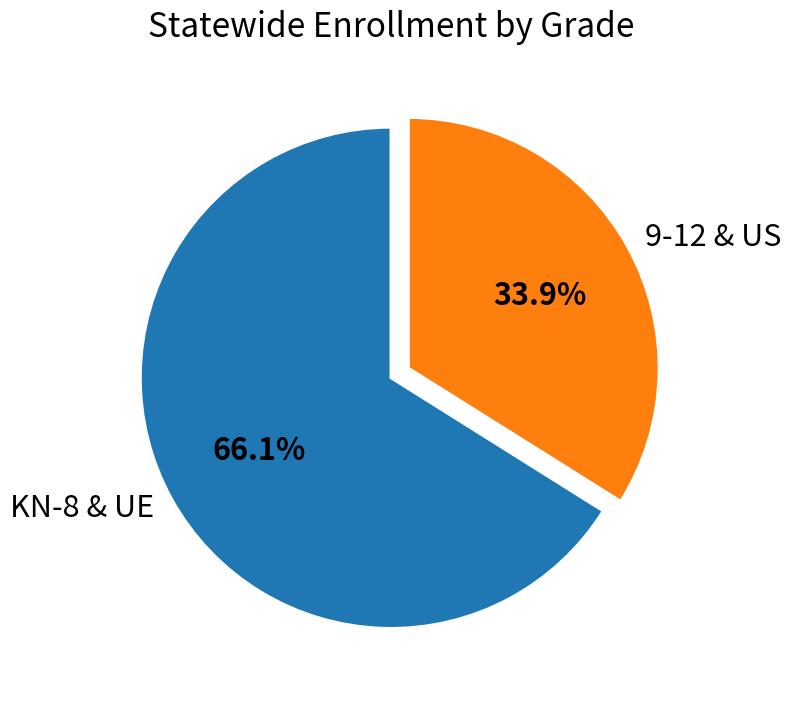

What portion of the pie excludes 9-12 & US?

66.1%